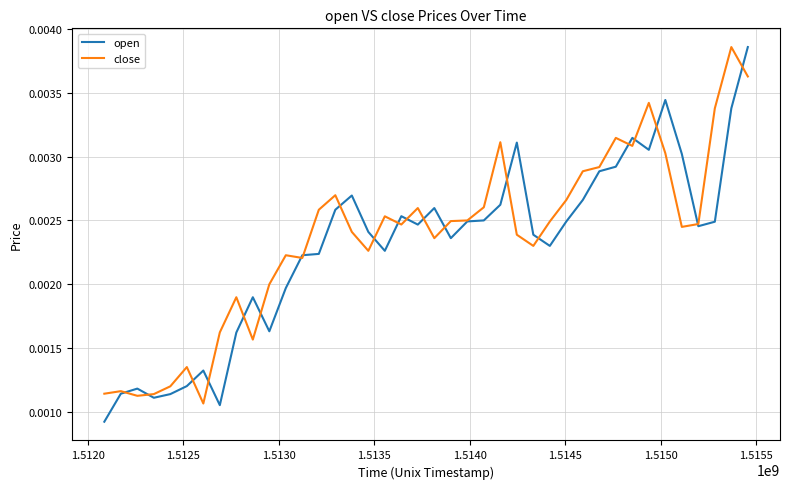

Is this an area chart (filled region under the line)?

No